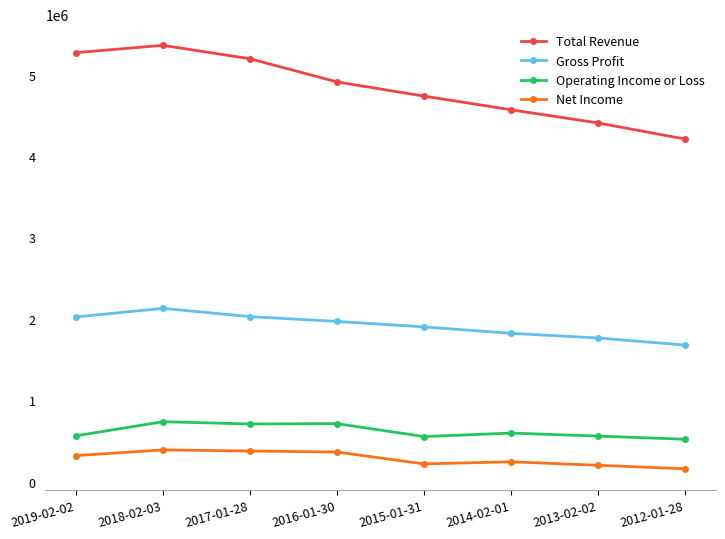

The value of Operating Income or Loss at 2014-02-01 is 596000. True or false?

True